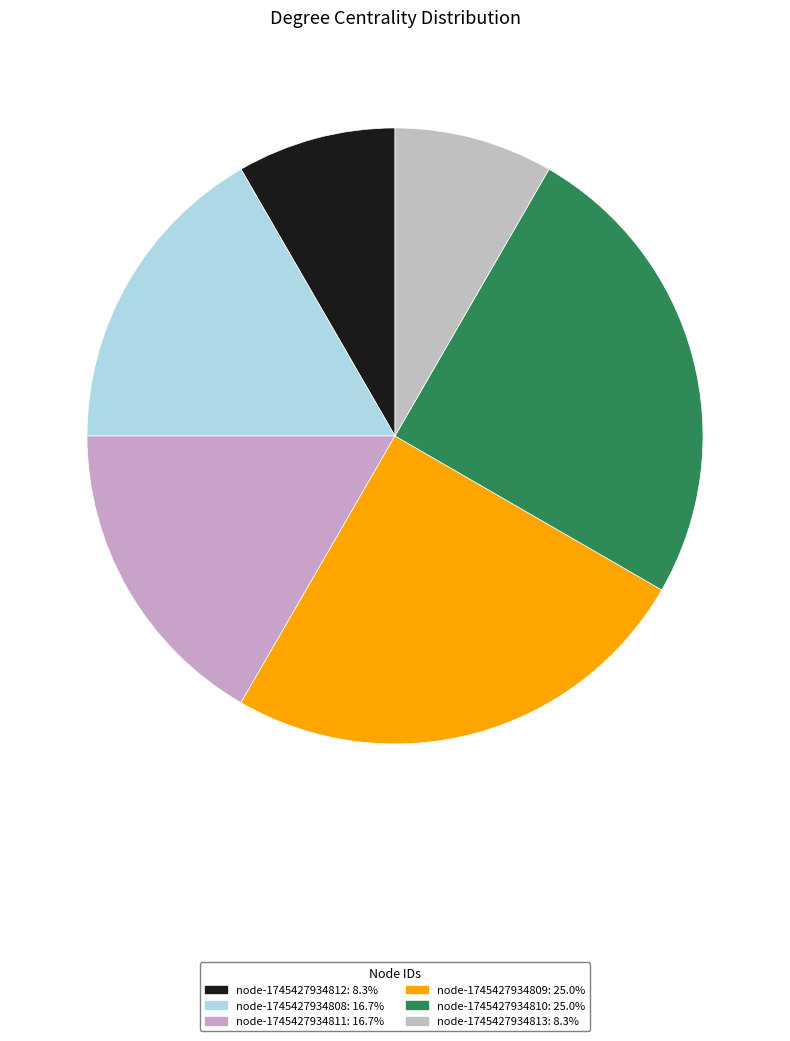

Is node-1745427934812 the majority of the pie?

No